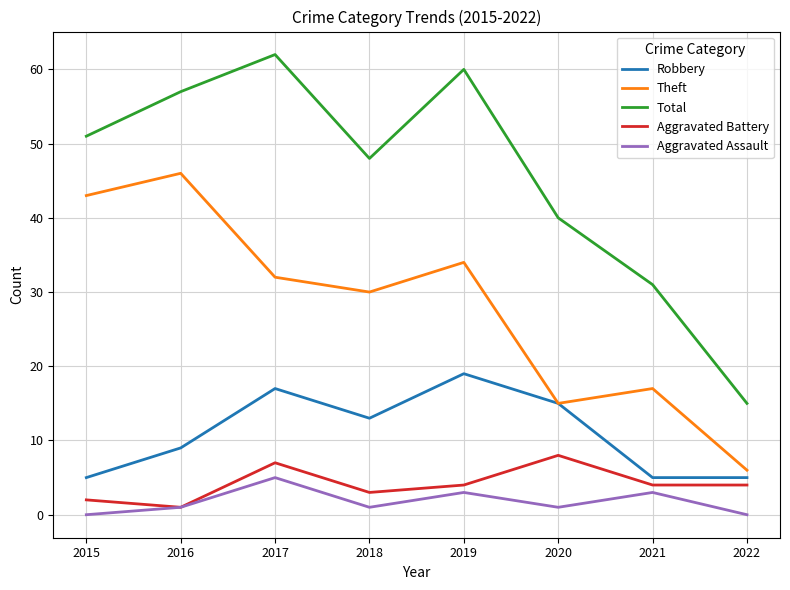

True or false: Theft and Total cross at least once.

False